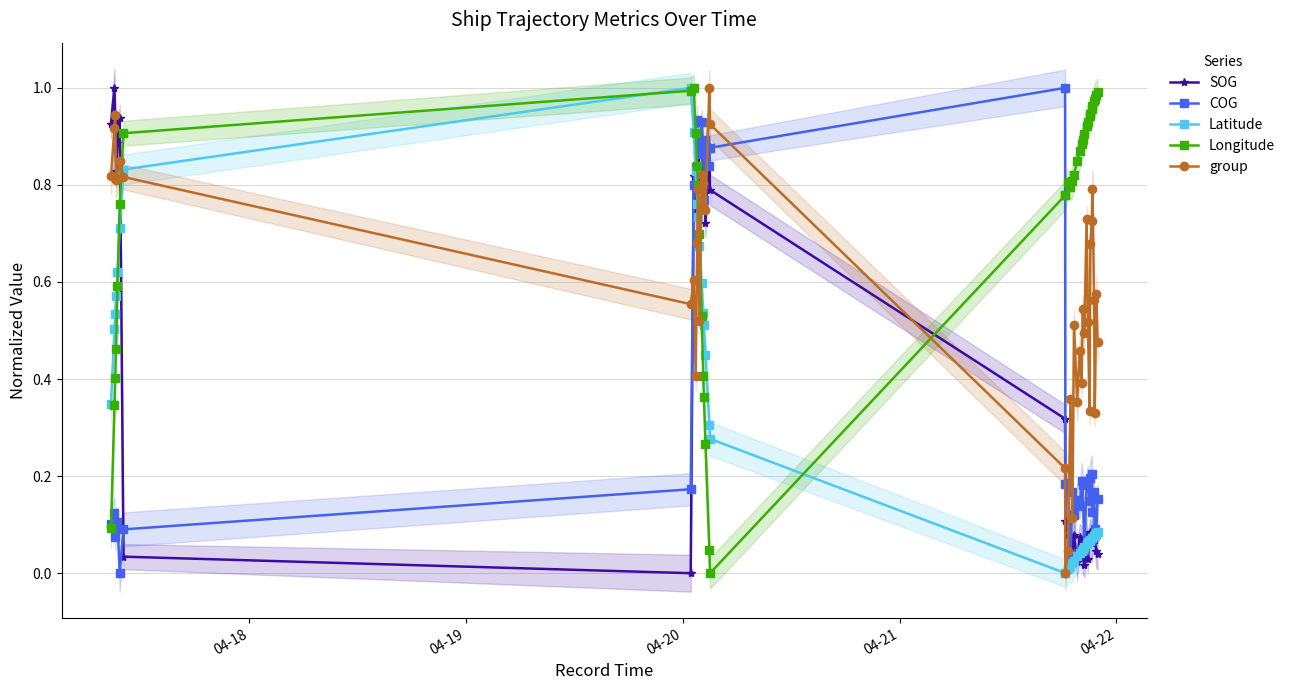

What is the difference between the maximum and minimum values in the Longitude series?

1.0